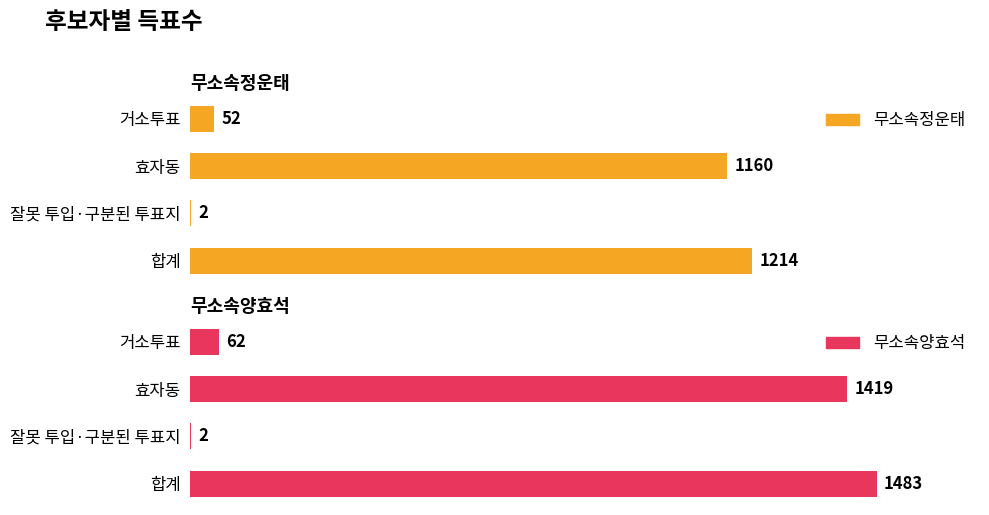

How many bars are there in total?

8